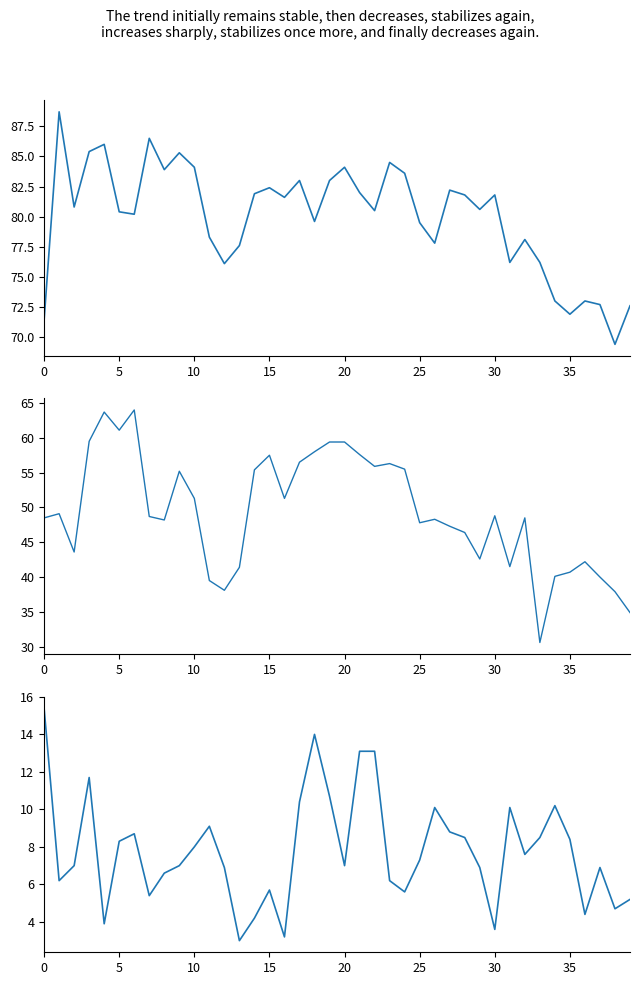

At which category does DEWP reach its first local valley?

10